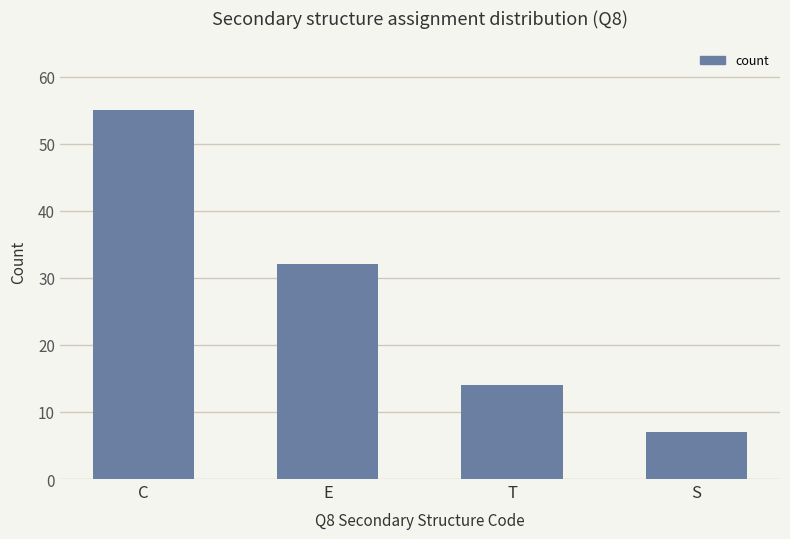

Which category has the highest value across all series?

C